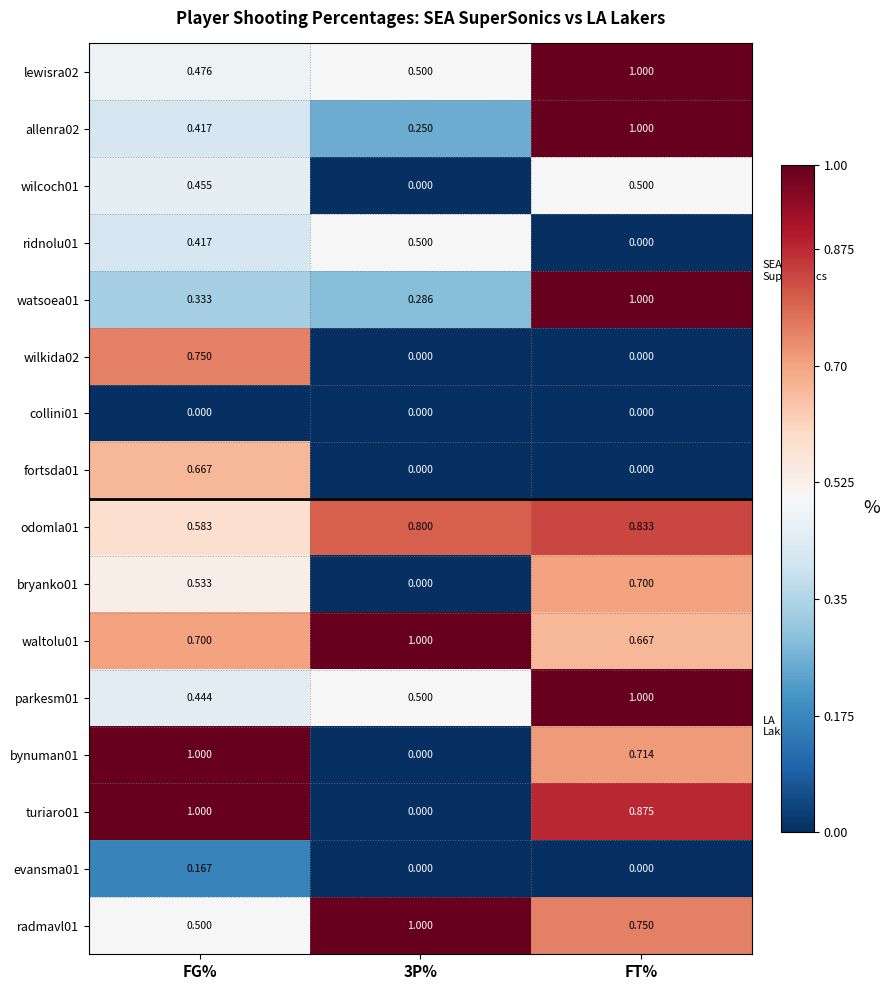

Which category has the highest value in the watsoea01 series?

FT%